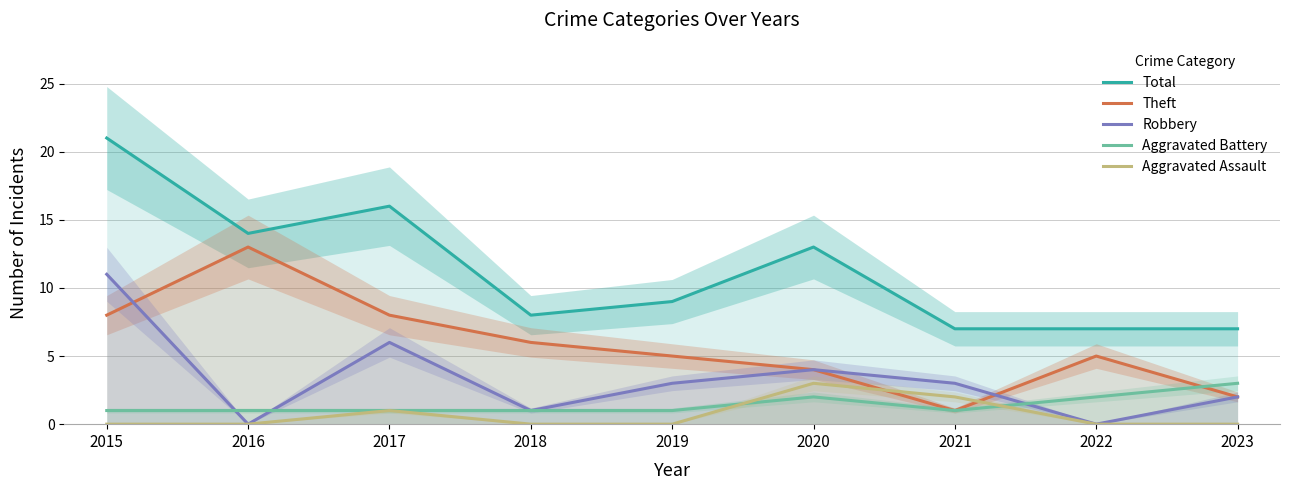

Is it true that Aggravated Battery equals 1 at 2016?

True